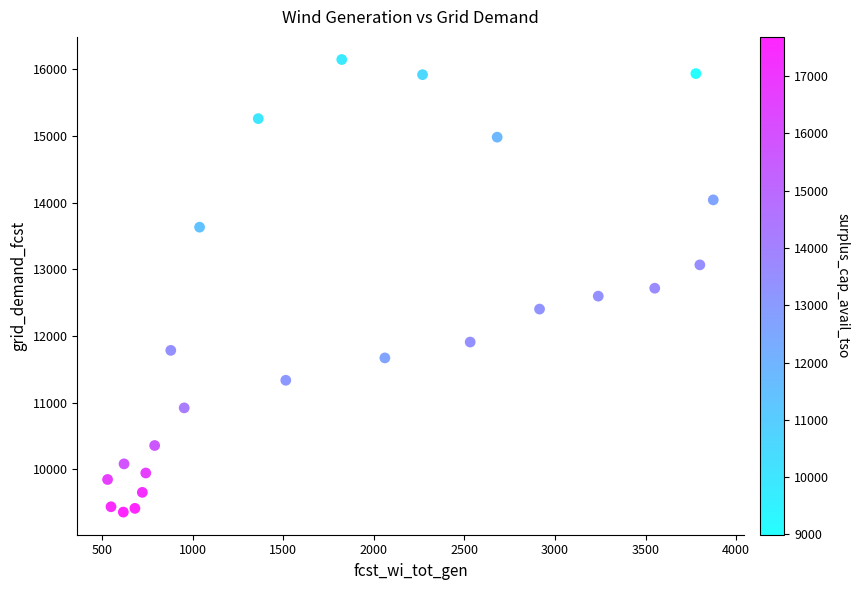

What is the range of Y values (max minus min)?

6784